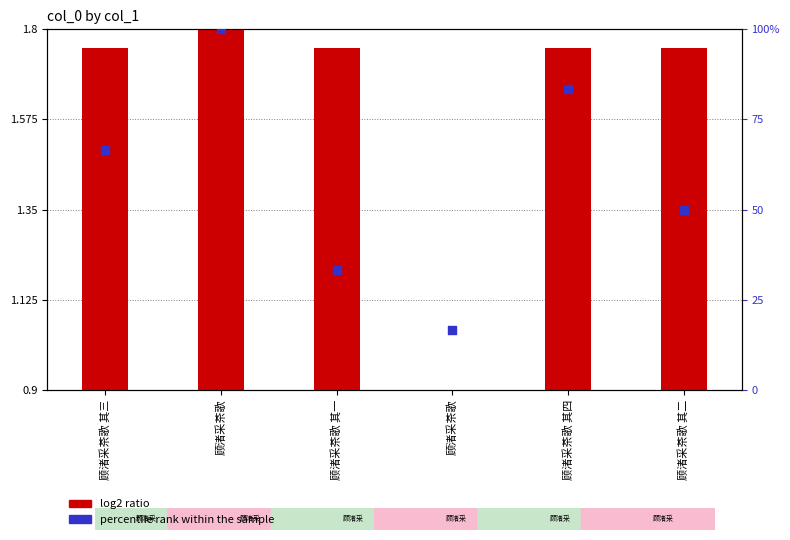

What is the ratio of the value at 顾渚采茶歌 to the value at 顾渚采茶歌 其四?

0.2